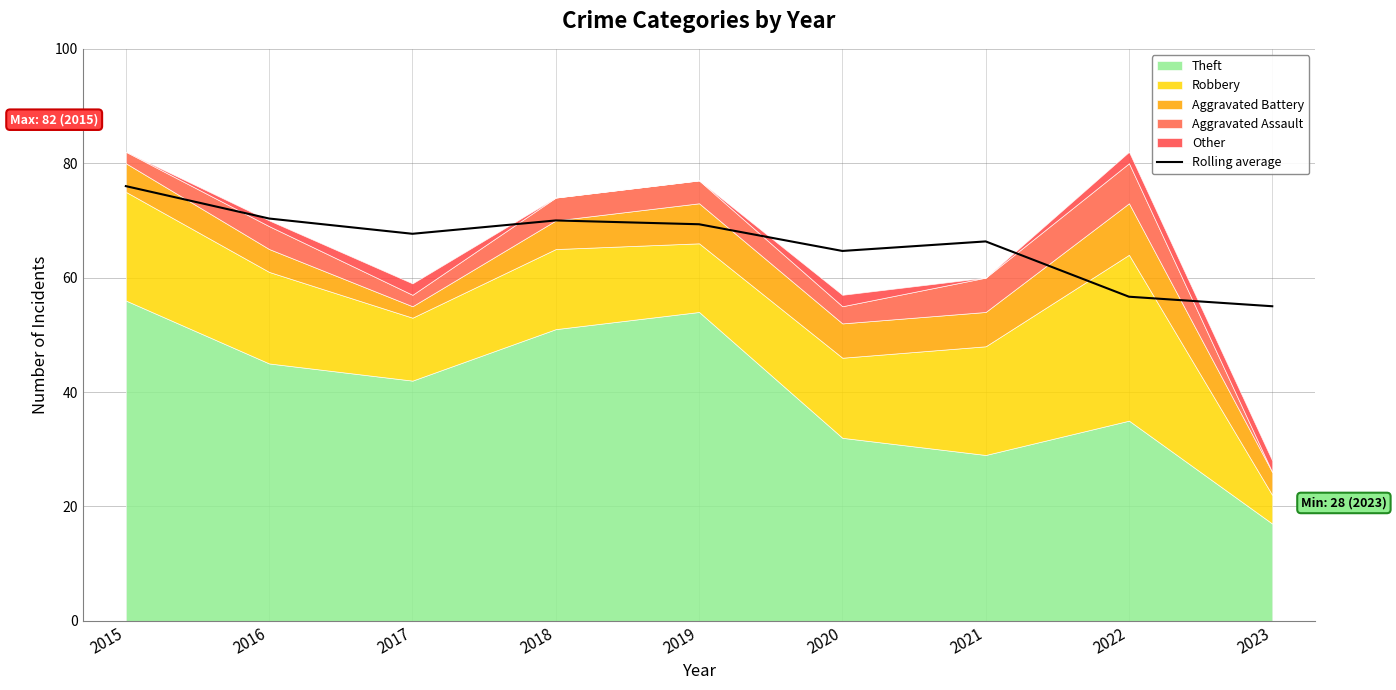

What is the average value?

66.2